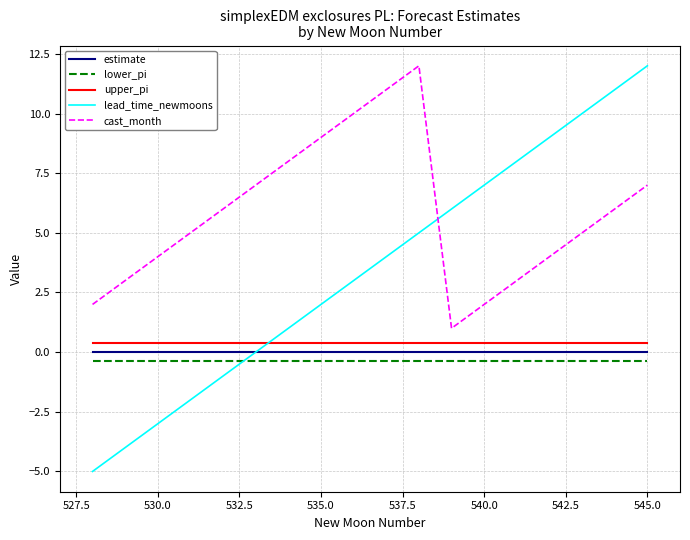

What are all the series names shown in the legend?

estimate, lower_pi, upper_pi, lead_time_newmoons, cast_month